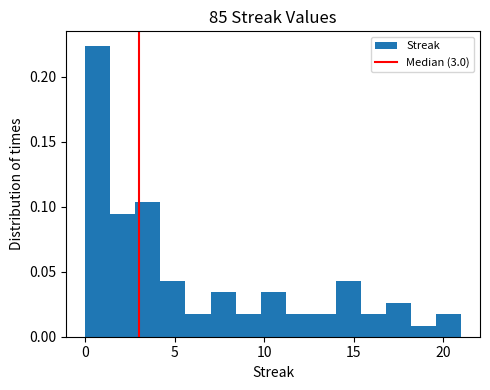

Read against the x-axis, roughly where is the centre of the tallest bar?

0.5